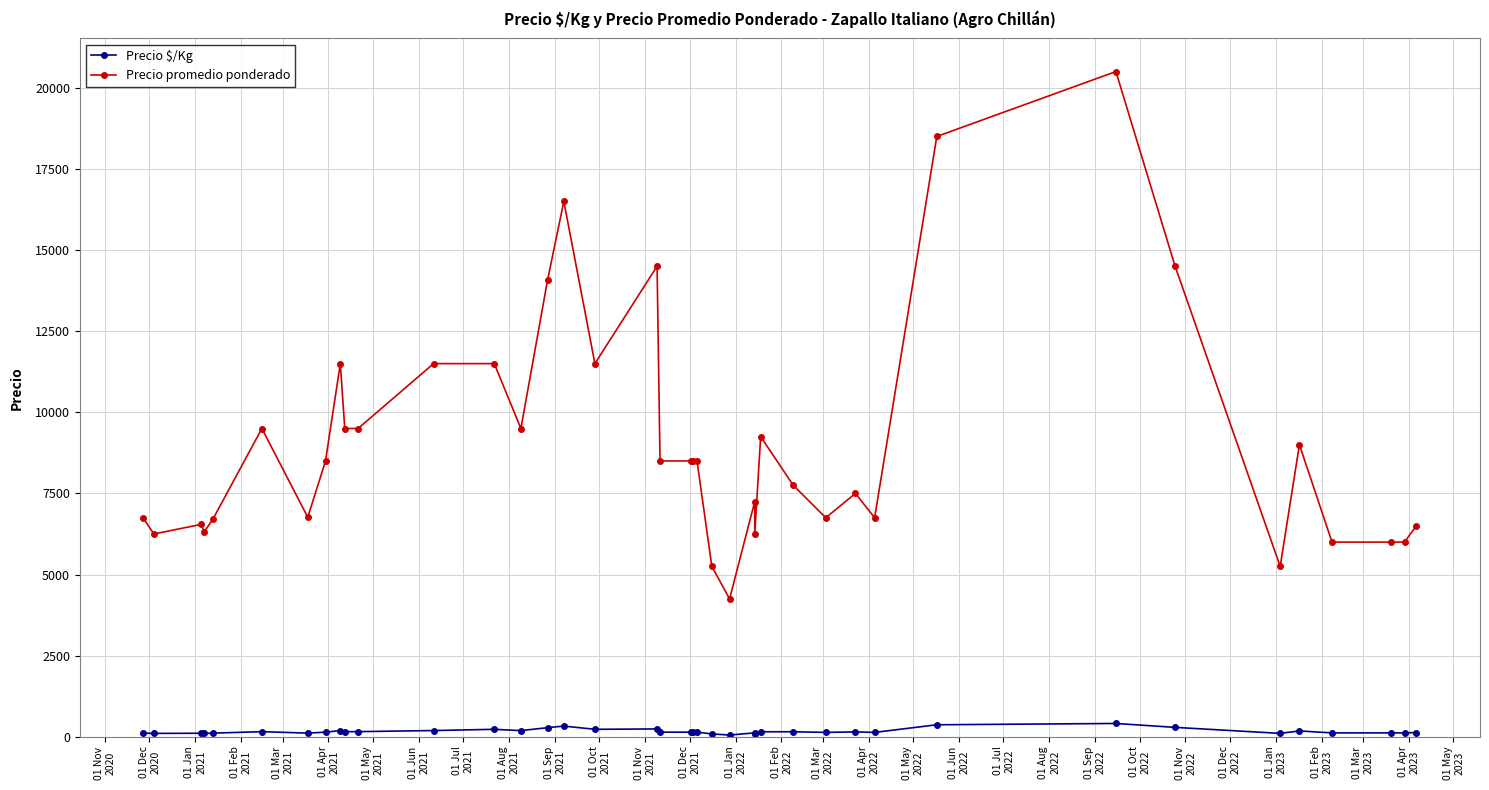

What are all the series names shown in the legend?

Precio $/Kg, Precio promedio ponderado